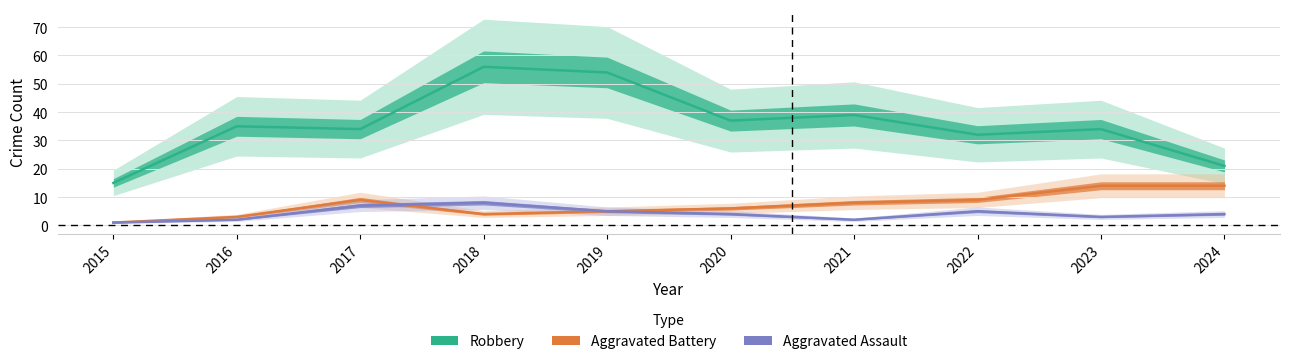

True or false: Robbery and Aggravated Battery intersect in this chart.

False